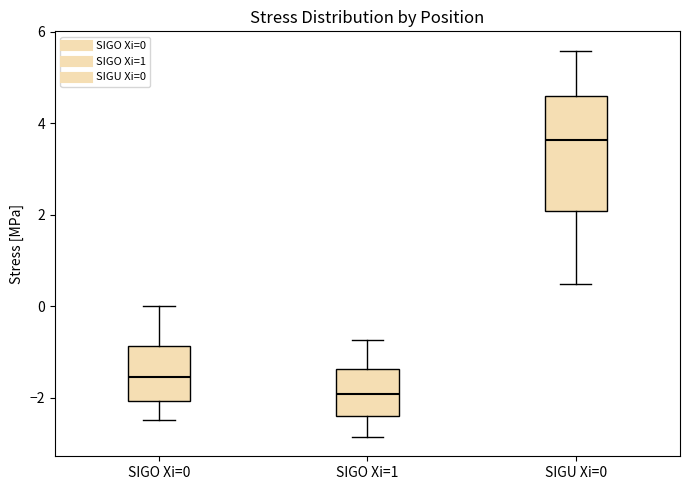

Reading left to right, read every box against the y-axis: the position of its median line, the range the box covers, and the ends of its whiskers. The values are not printed on the chart, so give them approximately, as read against the axis.

SIGO Xi=0: median -1.6, box -2.0 to -0.8, whiskers -2.4 to 0.0
SIGO Xi=1: median -2.0, box -2.4 to -1.4, whiskers -2.8 to -0.8
SIGU Xi=0: median 3.6, box 2.0 to 4.6, whiskers 0.4 to 5.6